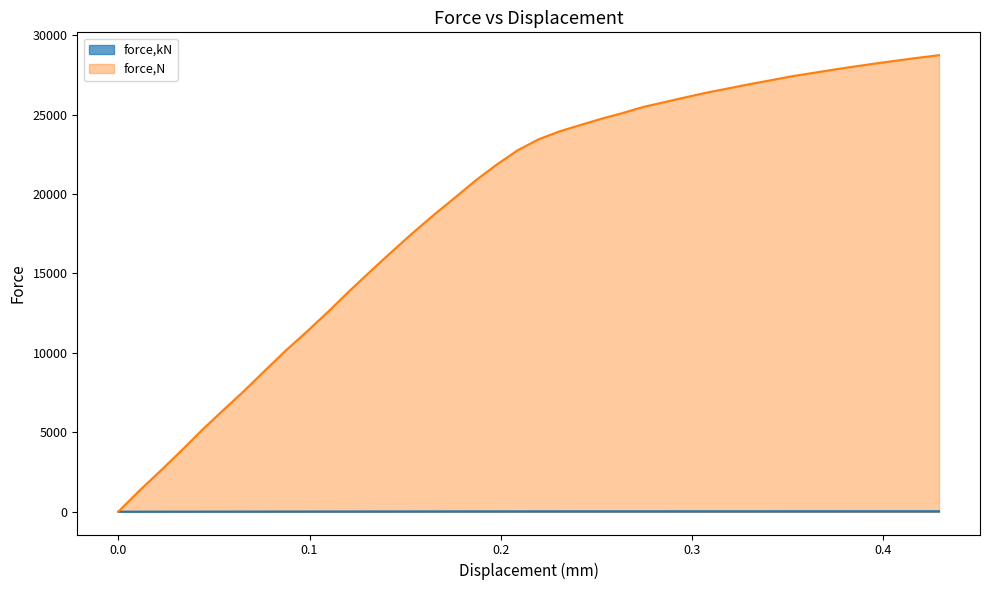

What is the difference between the second highest and second lowest values in the force,N series?

27251.3